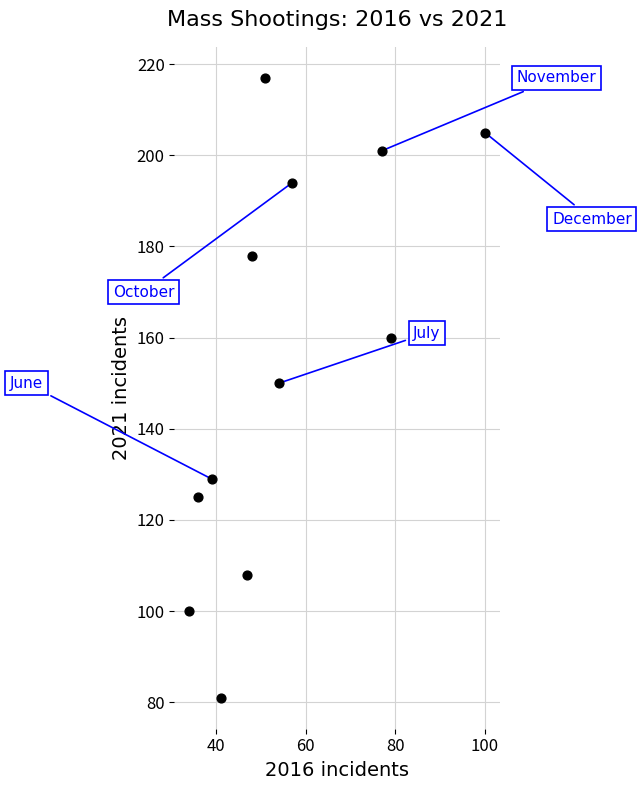

What is the range of X values (max minus min)?

66